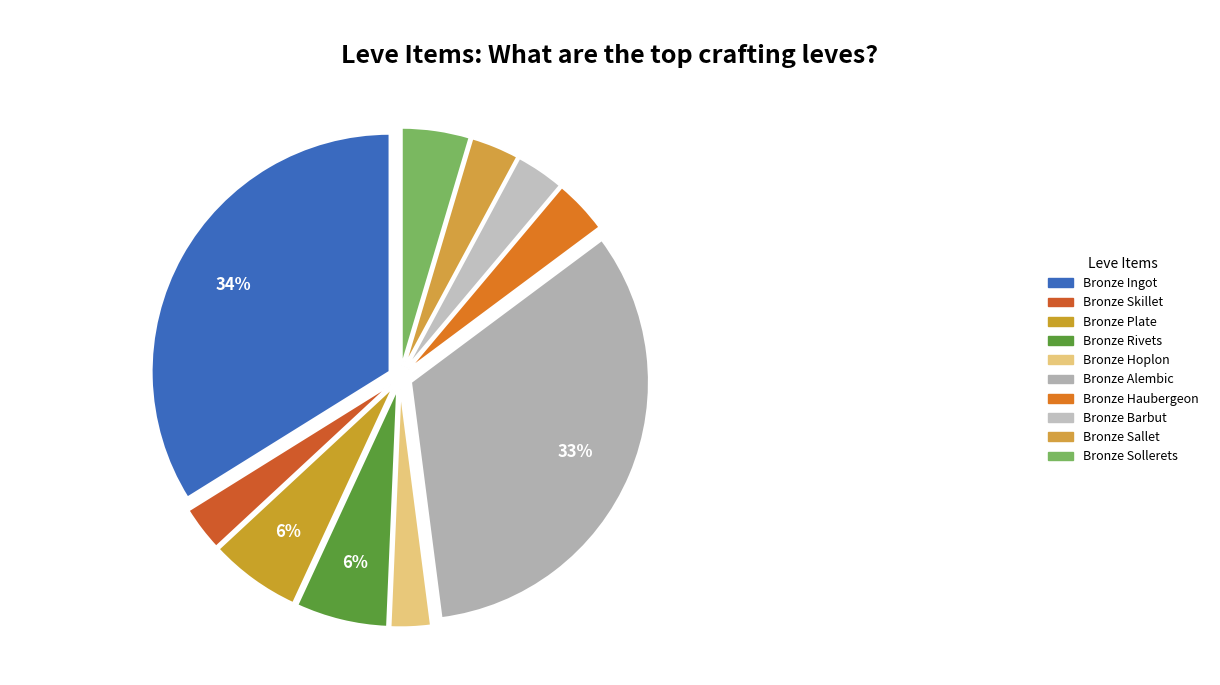

Does Bronze Rivets account for over 50% of the chart?

No